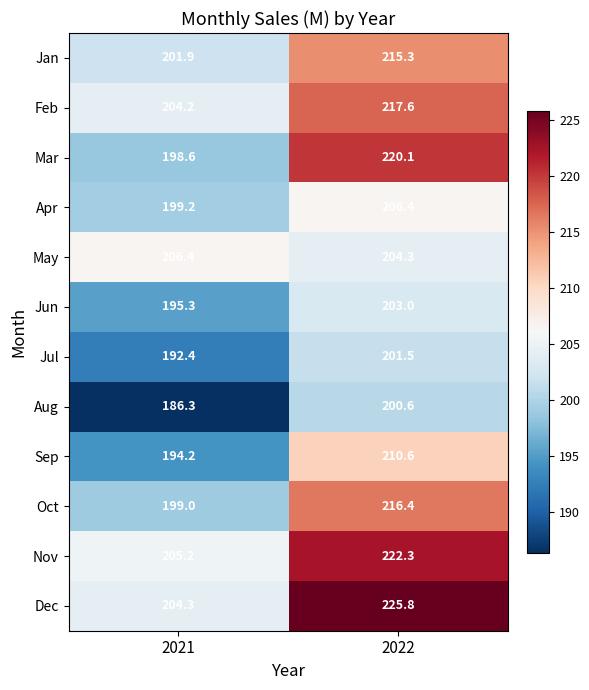

Reading left to right, transcribe all the data shown in this chart.

Jan: 2021=201.9	2022=215.3
Feb: 2021=204.2	2022=217.6
Mar: 2021=198.6	2022=220.1
Apr: 2021=199.2	2022=206.4
May: 2021=206.4	2022=204.3
Jun: 2021=195.3	2022=203.0
Jul: 2021=192.4	2022=201.5
Aug: 2021=186.3	2022=200.6
Sep: 2021=194.2	2022=210.6
Oct: 2021=199.0	2022=216.4
Nov: 2021=205.2	2022=222.3
Dec: 2021=204.3	2022=225.8